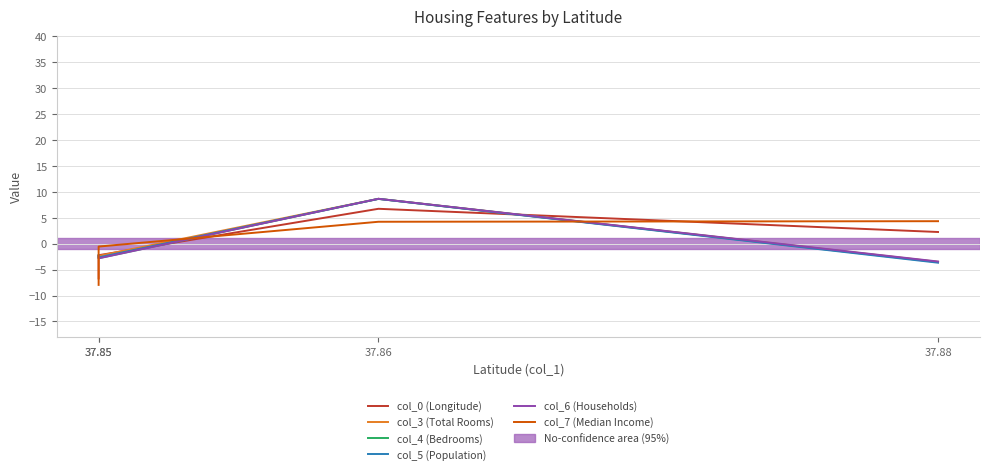

After their last crossing, which series has the higher values: col_6 (Households) or col_3 (Total Rooms)?

col_6 (Households)